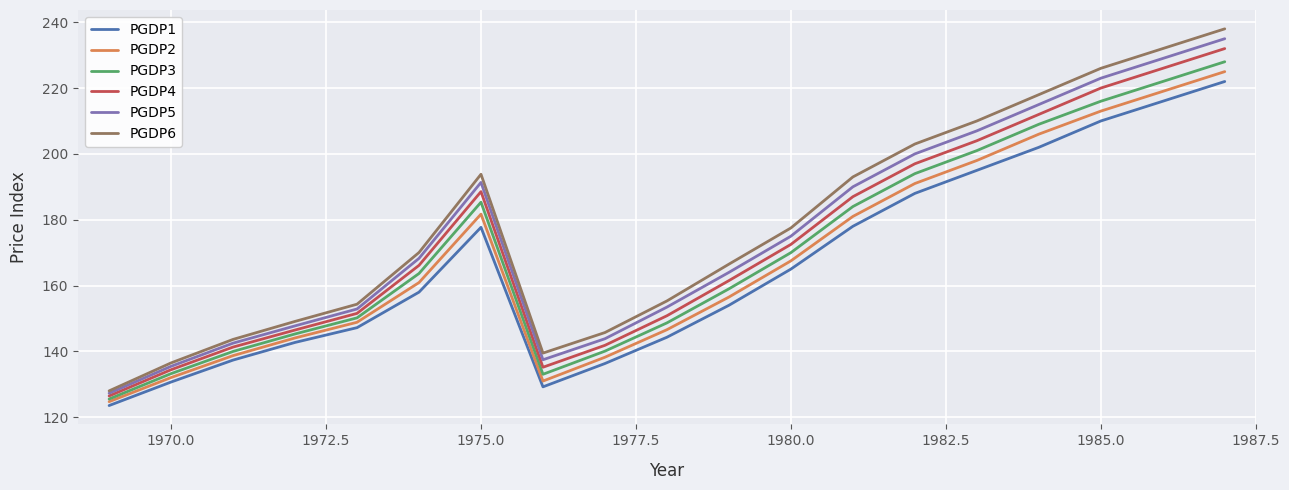

True or false: PGDP1 and PGDP4 intersect in this chart.

False